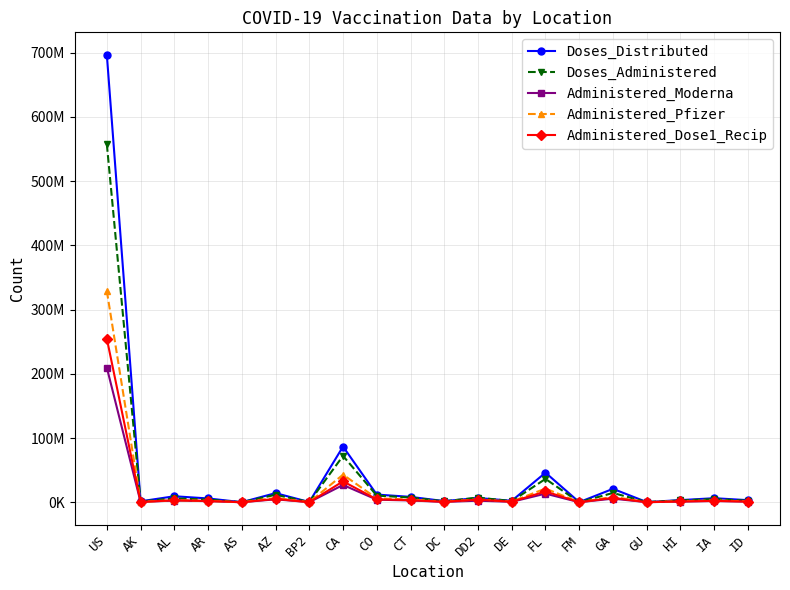

How many times do Administered_Pfizer and Administered_Moderna cross each other?

2